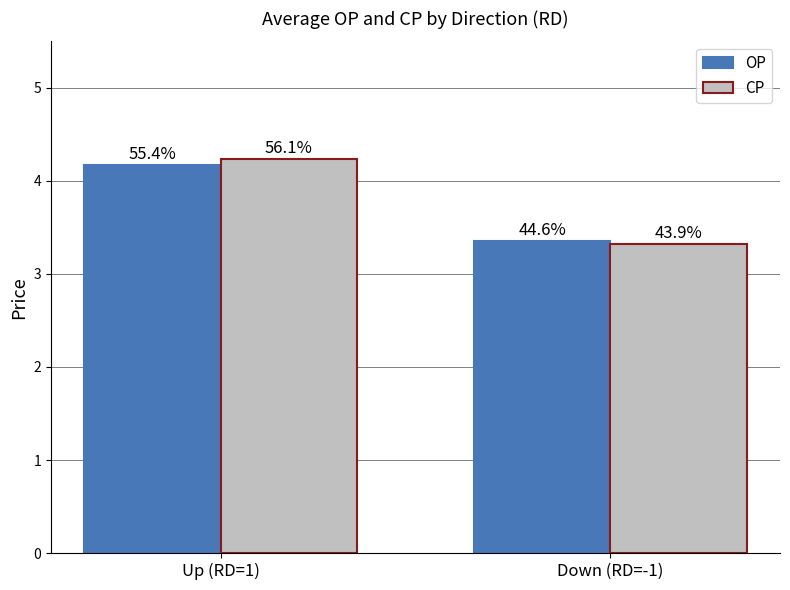

Does the chart contain any negative values?

No